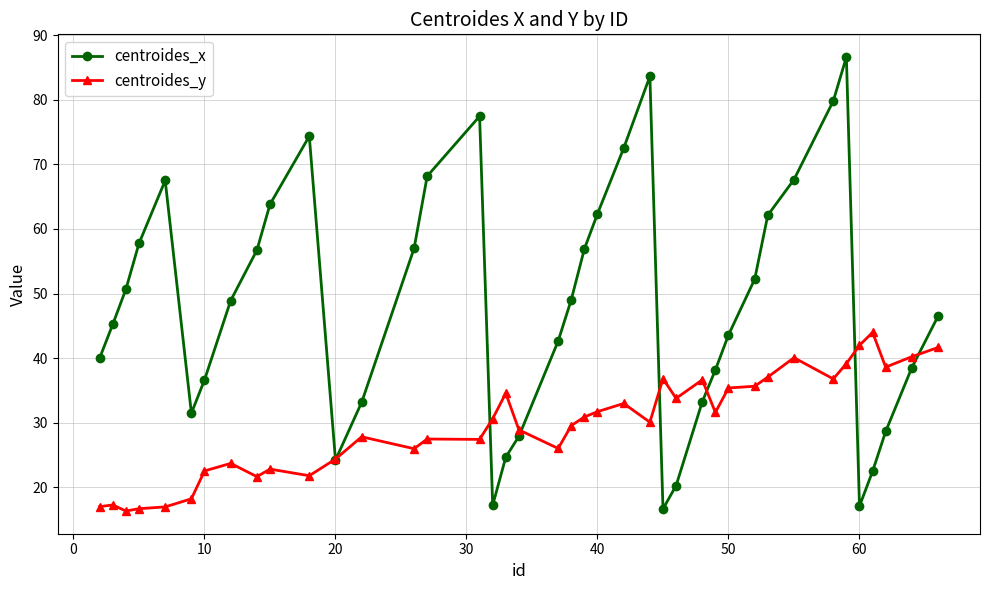

Which series has the largest range (max minus min)?

centroides_x